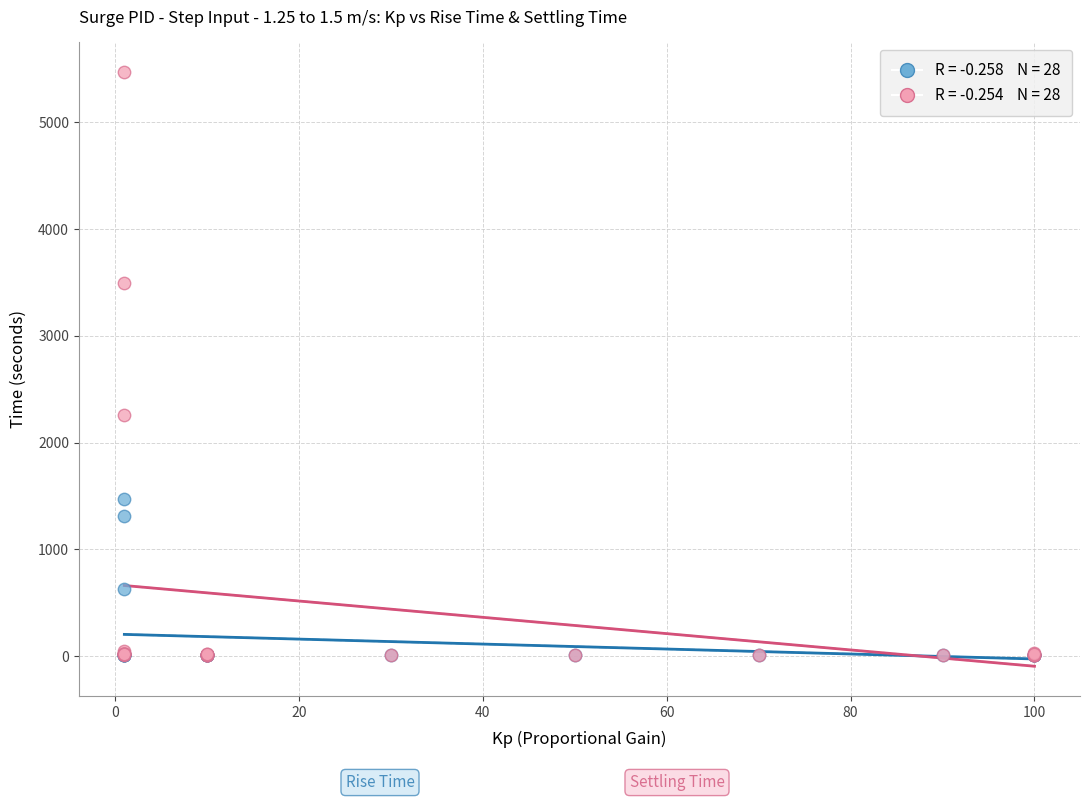

Across all series, what Y value is closest to 2737?

2259.8